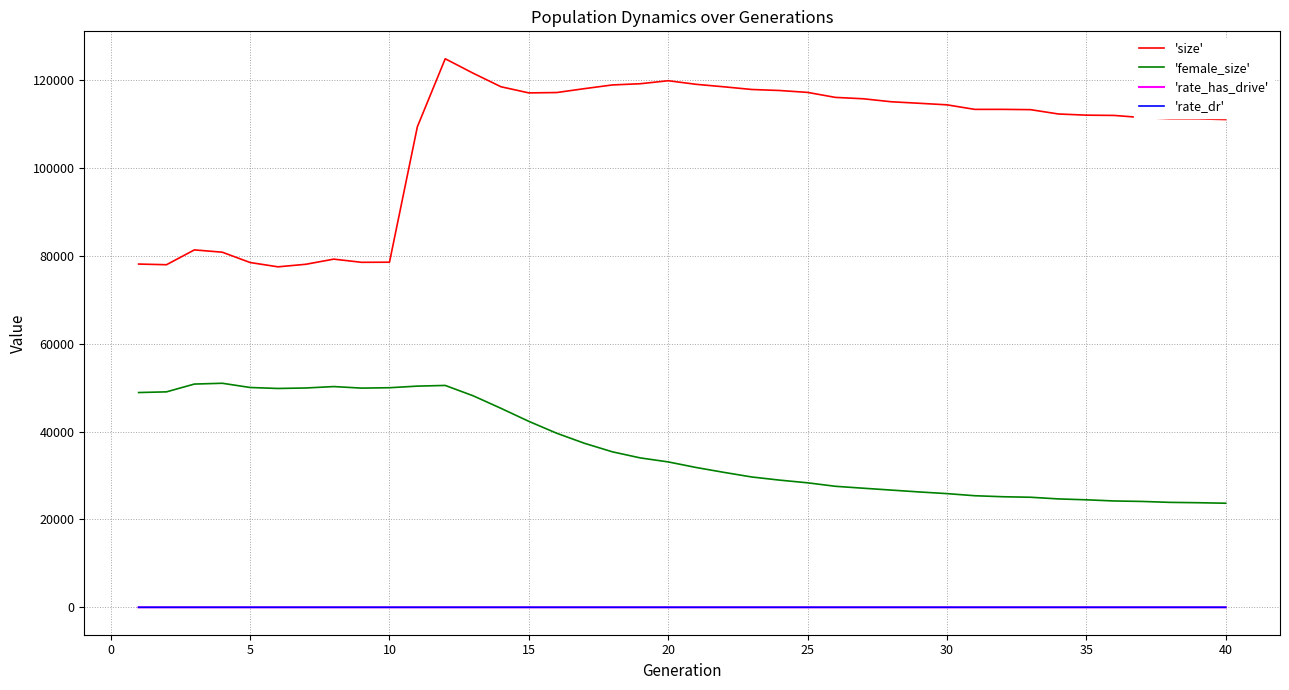

Which series has the largest total across all categories?

'size'